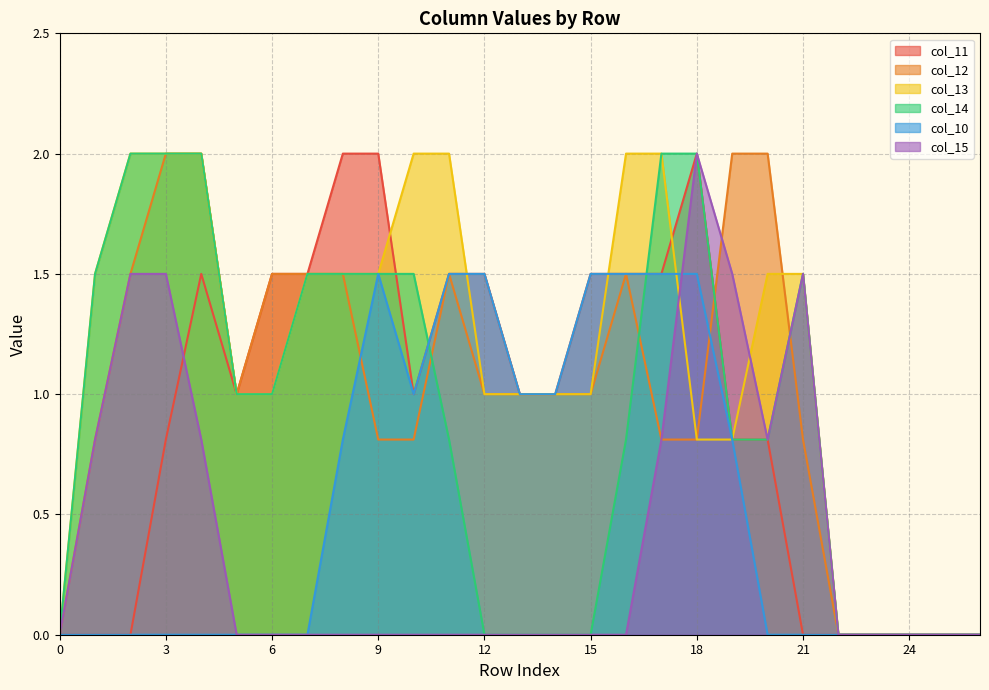

At which category does col_11 reach its first local valley?

5